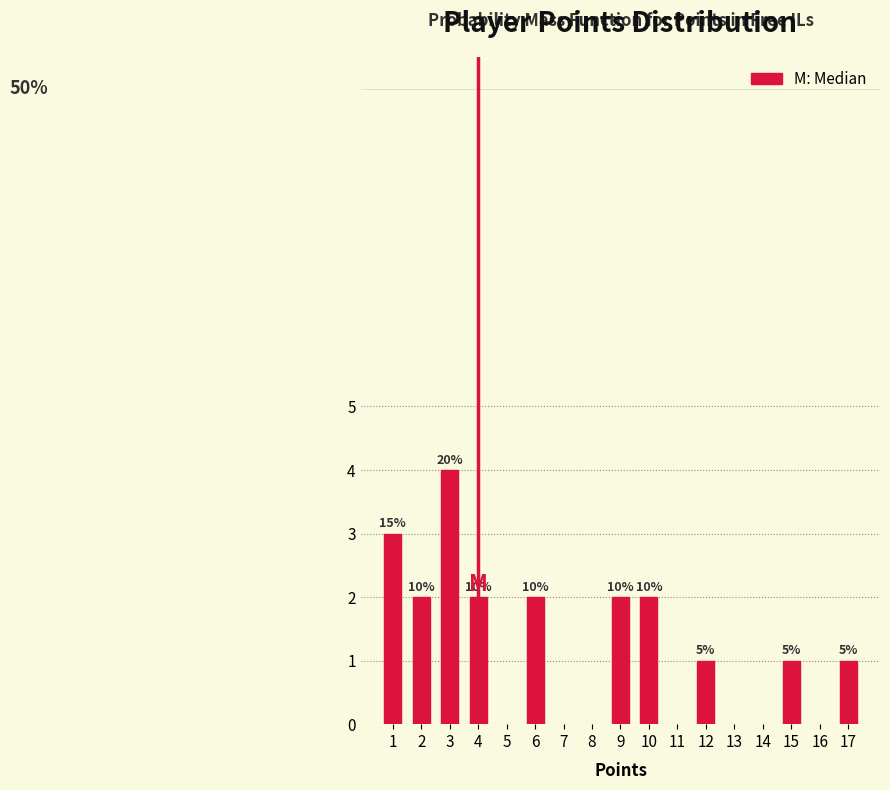

Are the bars horizontal?

No